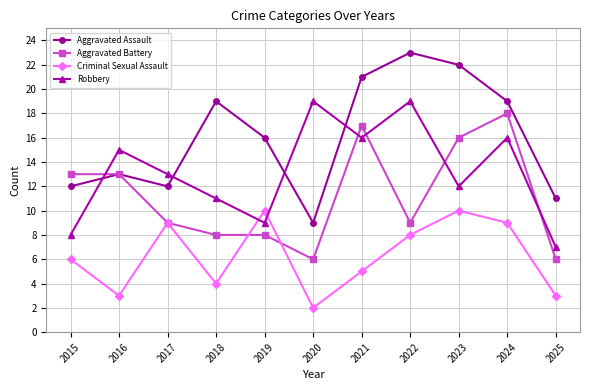

At 2025, list the series in order from largest to smallest.

Aggravated Assault, Robbery, Aggravated Battery, Criminal Sexual Assault